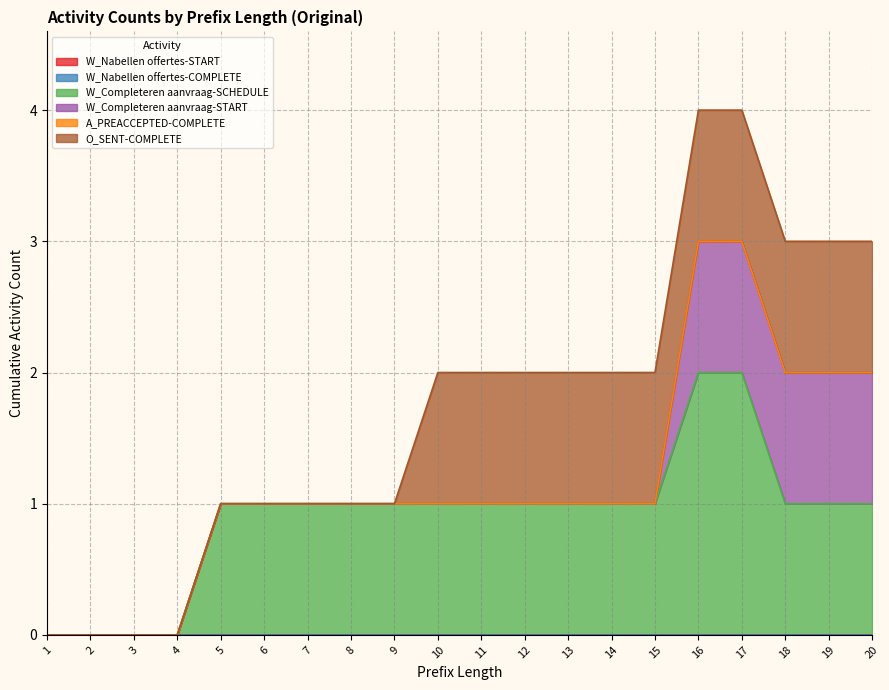

At 8, list the series in order from largest to smallest.

W_Completeren aanvraag-SCHEDULE, W_Nabellen offertes-START, W_Nabellen offertes-COMPLETE, W_Completeren aanvraag-START, A_PREACCEPTED-COMPLETE, O_SENT-COMPLETE